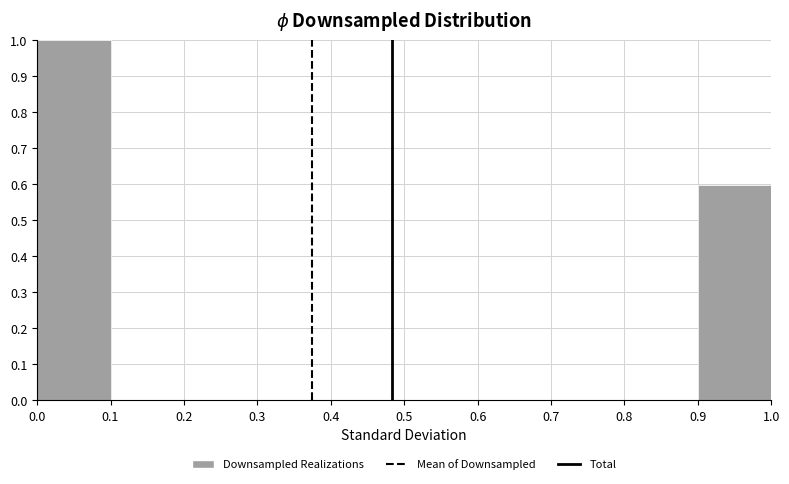

Over which range of the x-axis is the bar tallest?

0.0 to 0.1